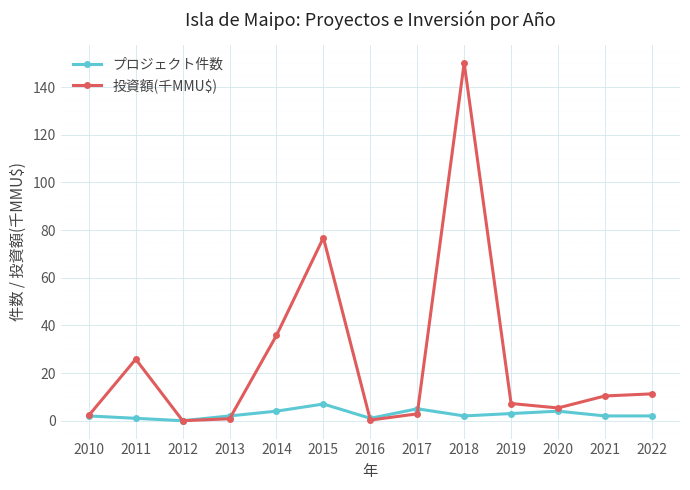

List the series in order of their overall mean, lowest first.

プロジェクト件数, 投資額(千MMU$)